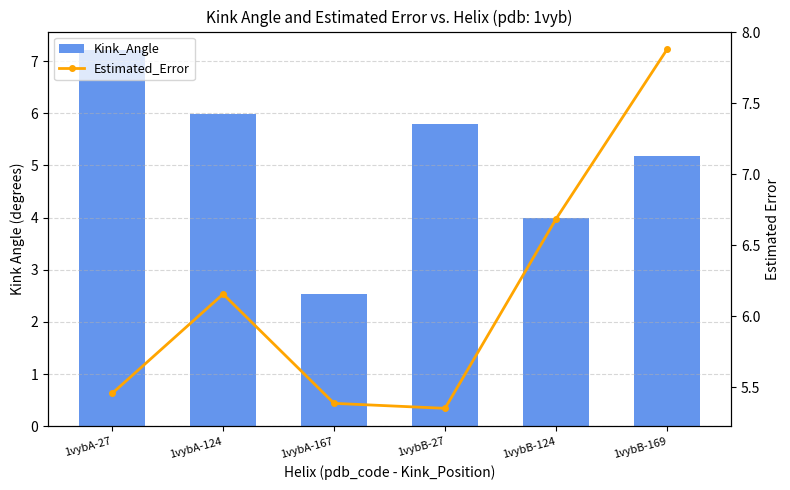

The value of Estimated_Error at 1vybB-27 is 8.0. True or false?

False